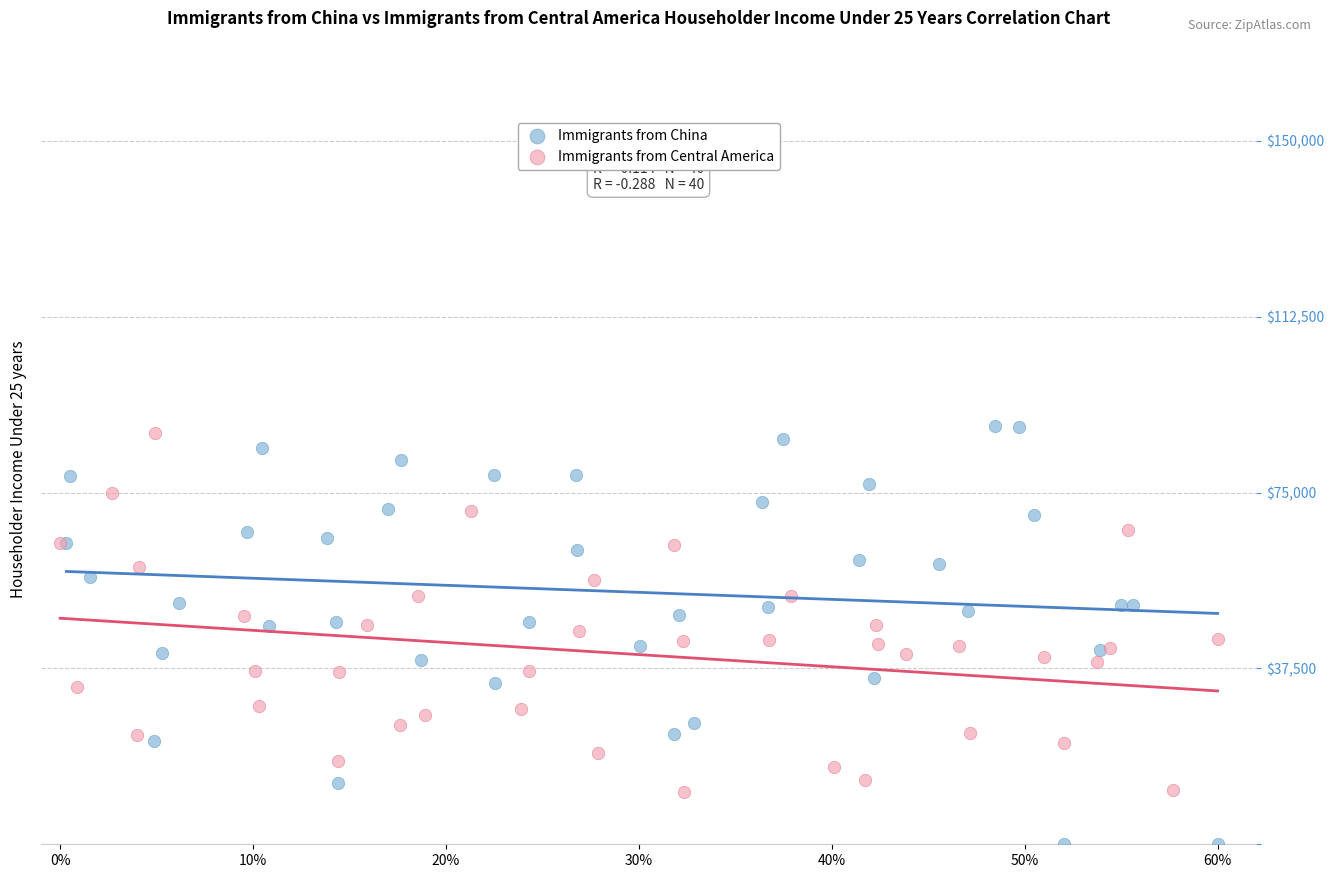

Which series contains the lowest Y value?

Immigrants from China